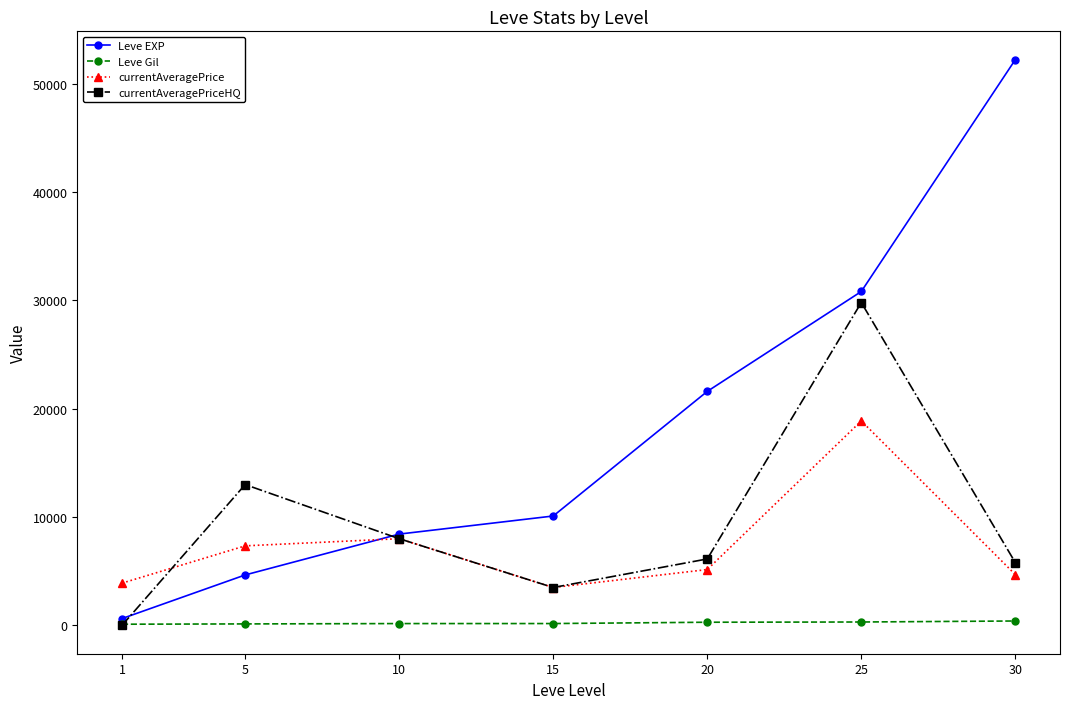

Read the Leve EXP value at 20.

21600.0